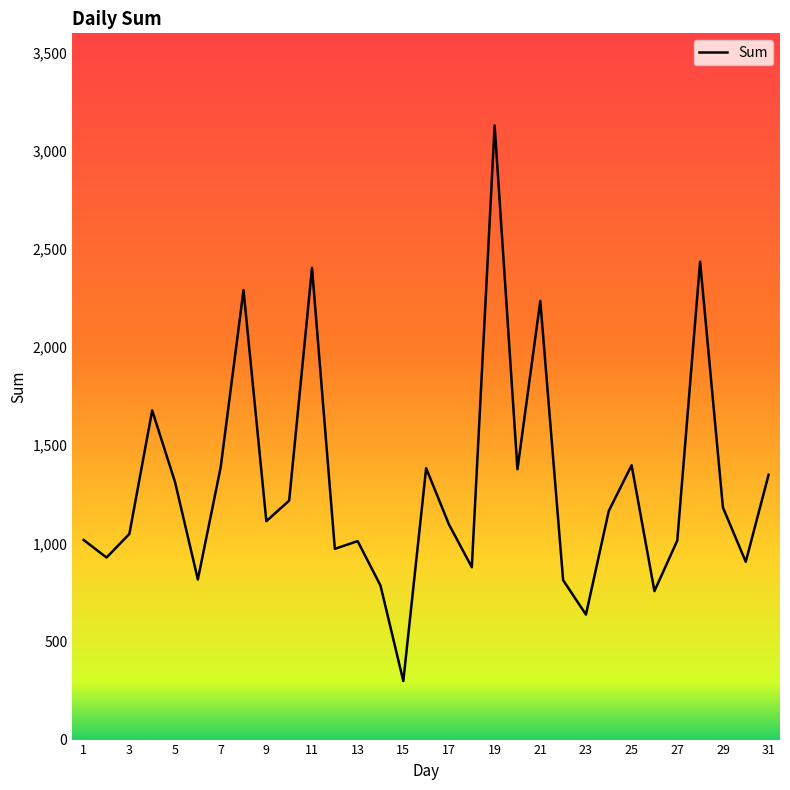

Does the chart display data point markers on the line(s)?

No